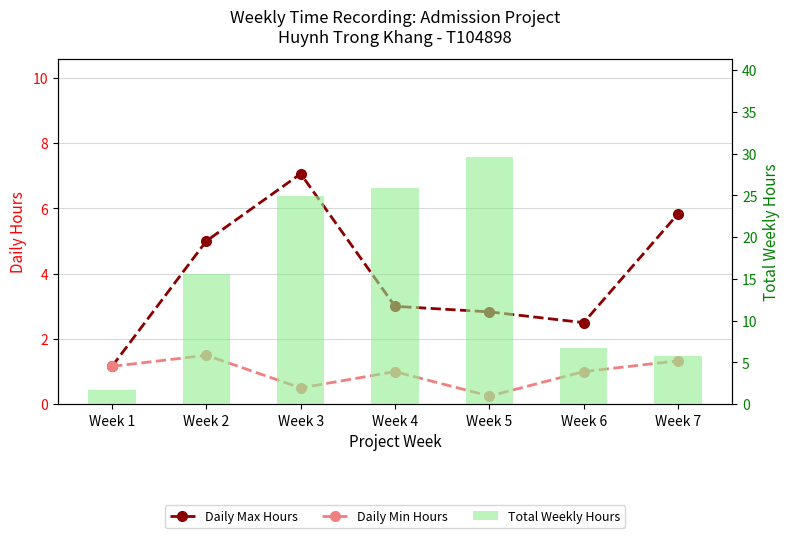

At how many categories does at least one series exceed 15?

4